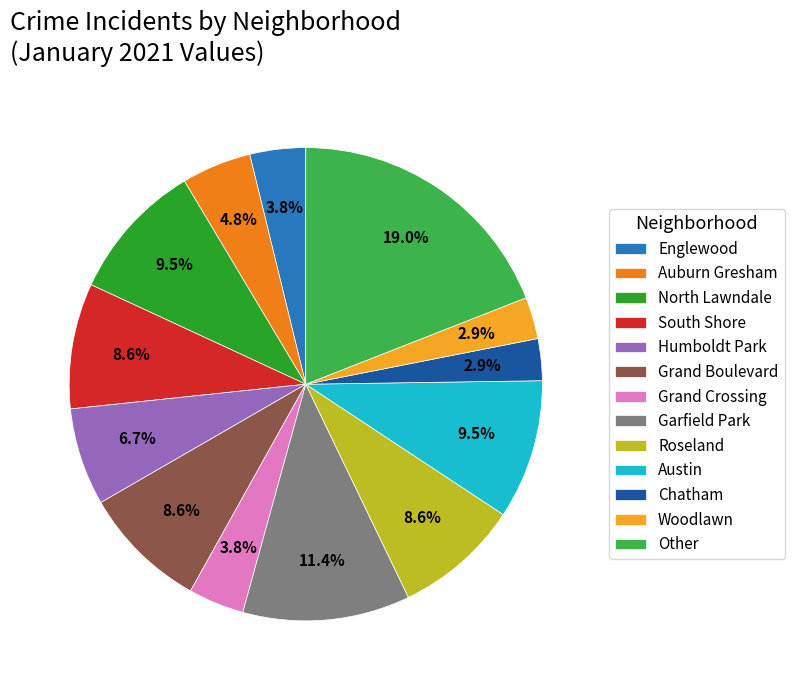

How many segments does this pie chart have?

13